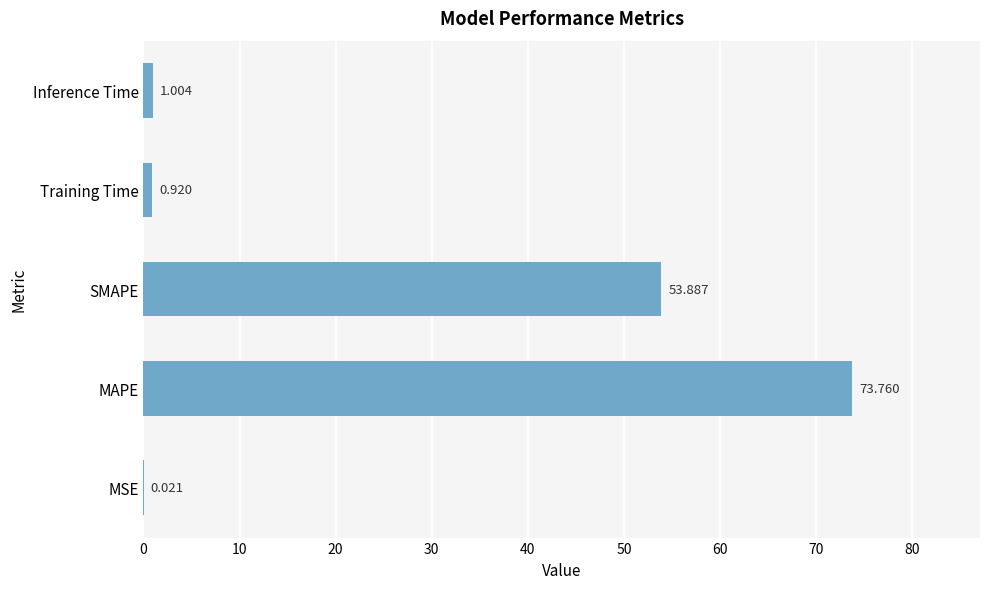

What is the sum of all values?

129.6